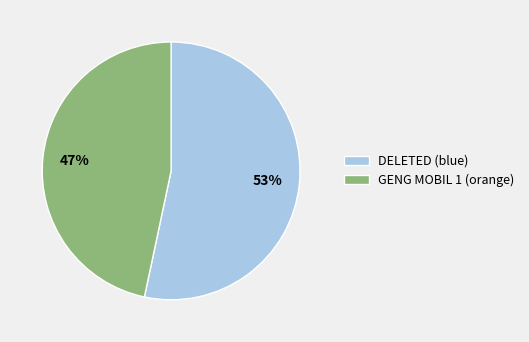

How many segments does this pie chart have?

2